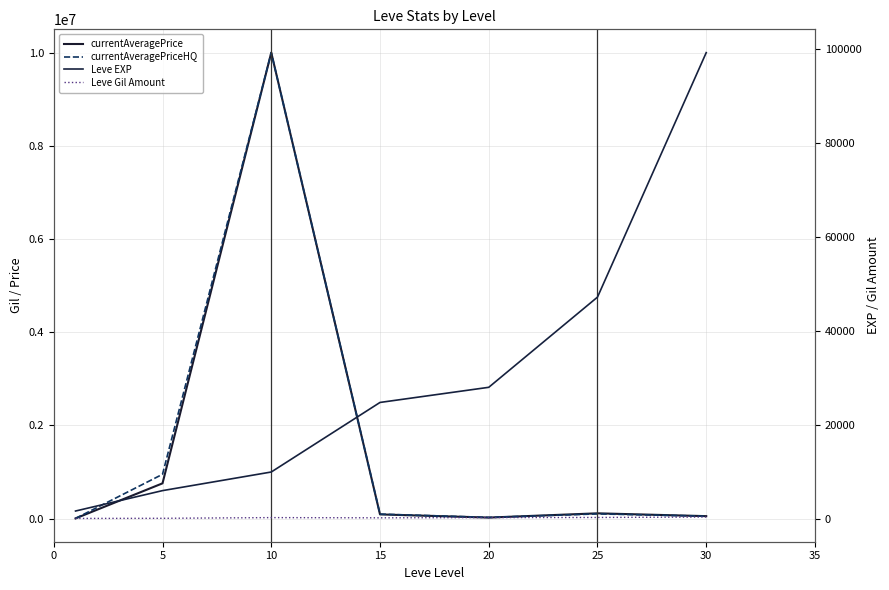

What is the highest value of the Leve Gil Amount series?

413